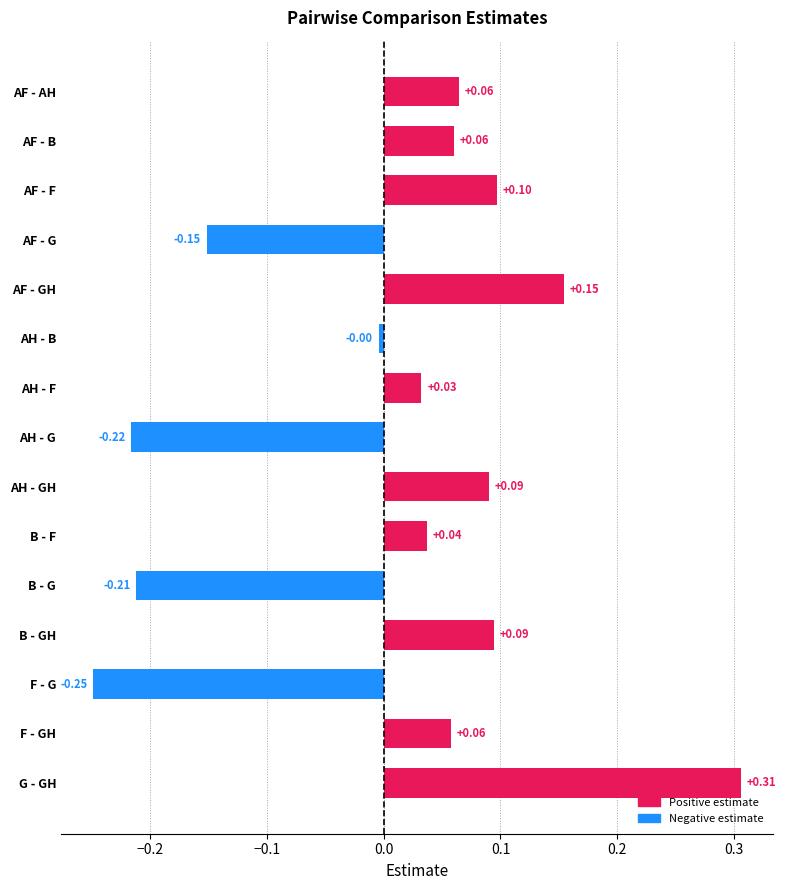

How many bars are there in total?

15